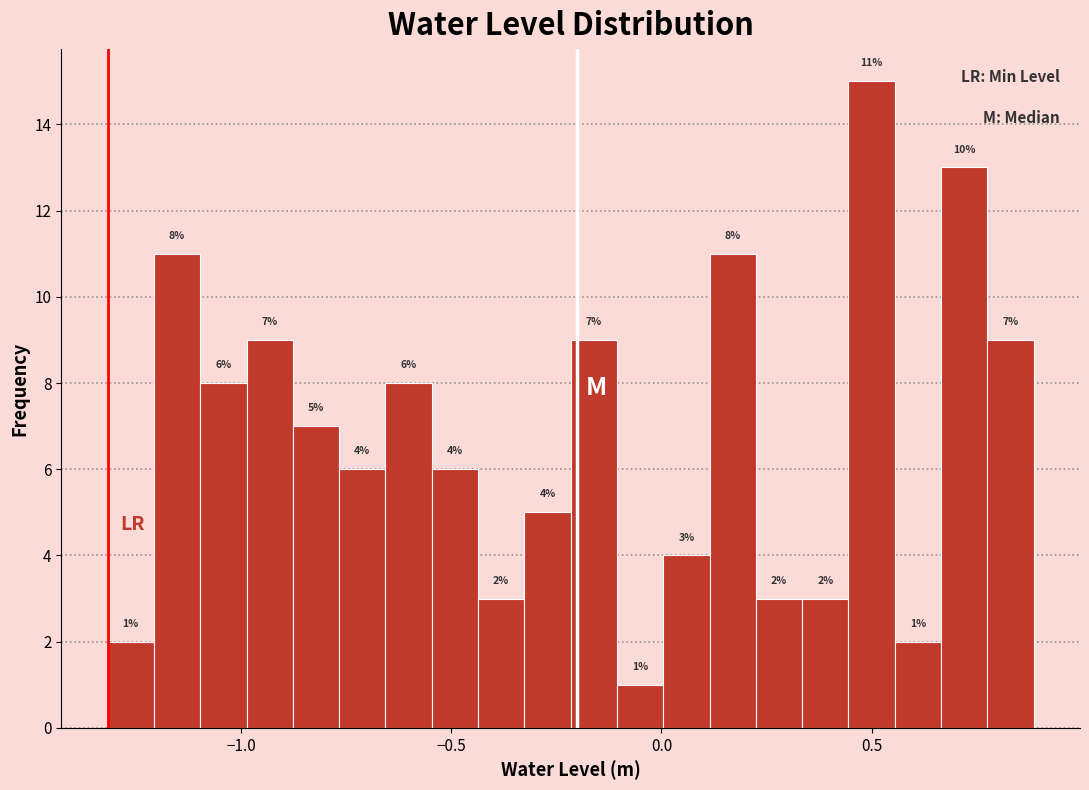

Read against the x-axis, roughly where is the centre of the tallest bar?

0.50